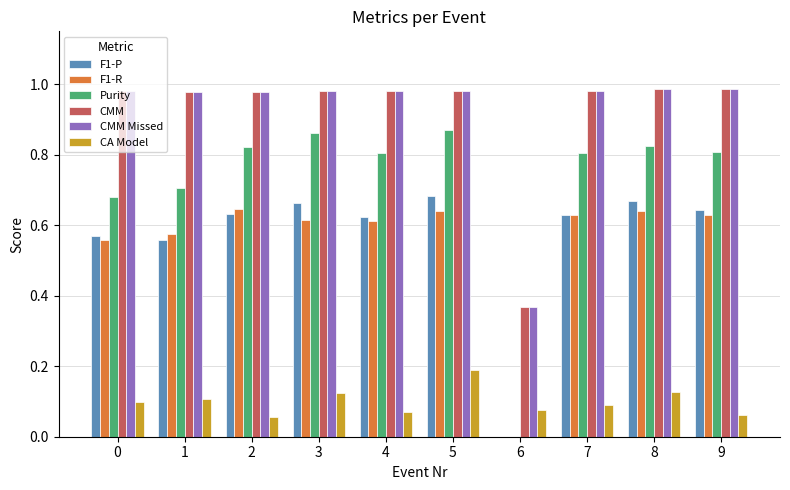

Which category has the highest value in the CA Model series?

5